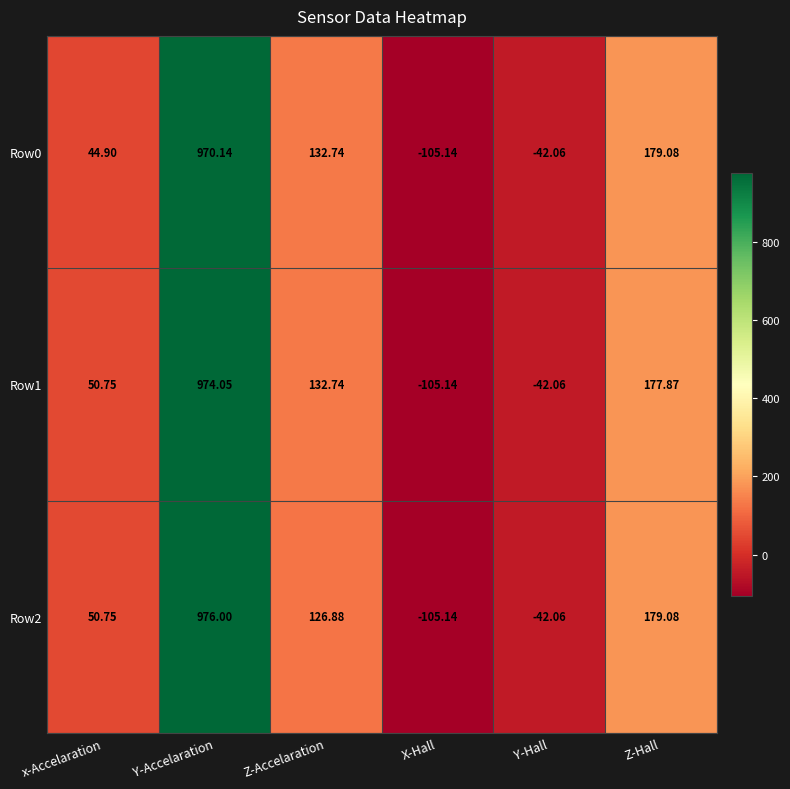

Which series has the largest range (max minus min)?

Row2